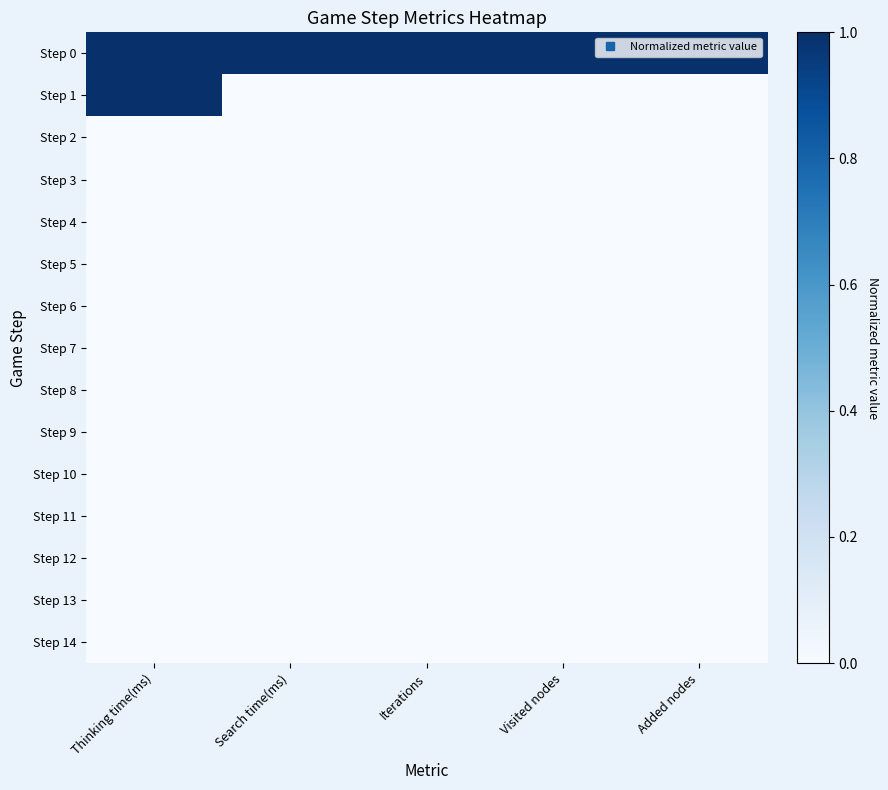

List the series in order of their peak value, lowest first.

Step 5, Step 6, Step 8, Step 10, Step 12, Step 14, Step 7, Step 9, Step 11, Step 13, Step 2, Step 3, Step 4, Step 0, Step 1